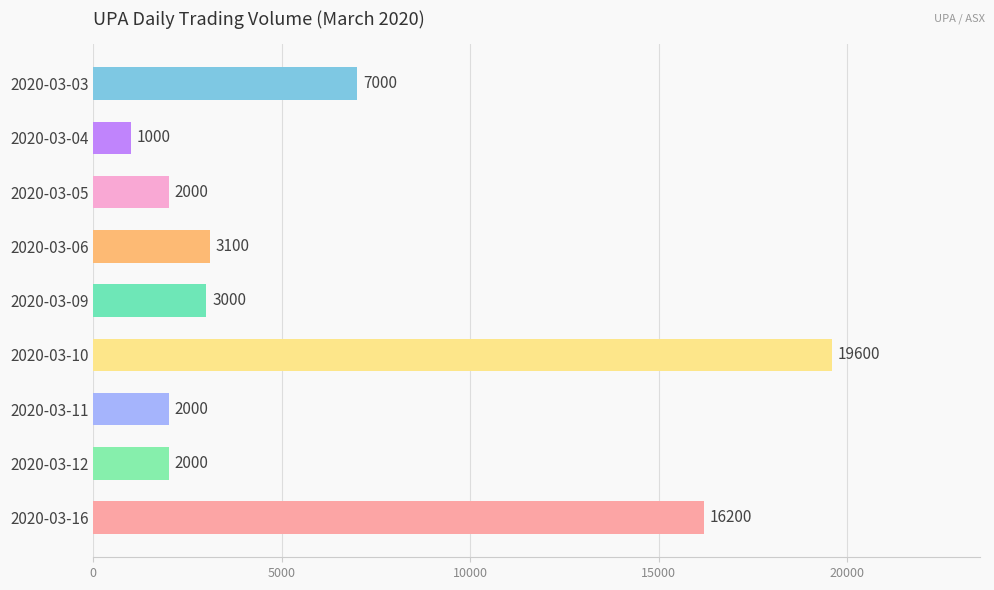

What is the minimum value shown in the chart?

1000